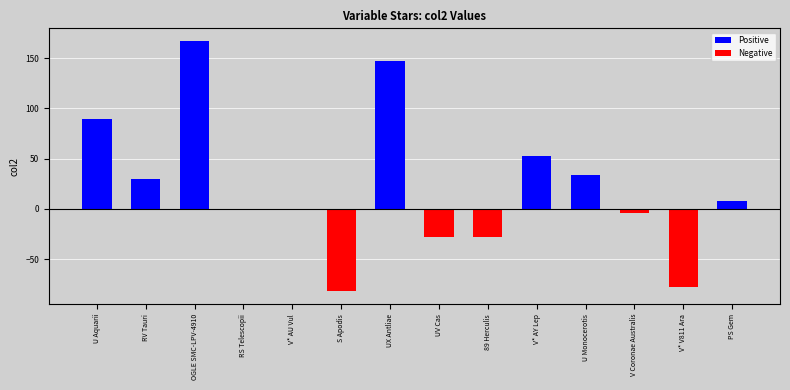

The value at V* V811 Ara is -35.4. True or false?

False